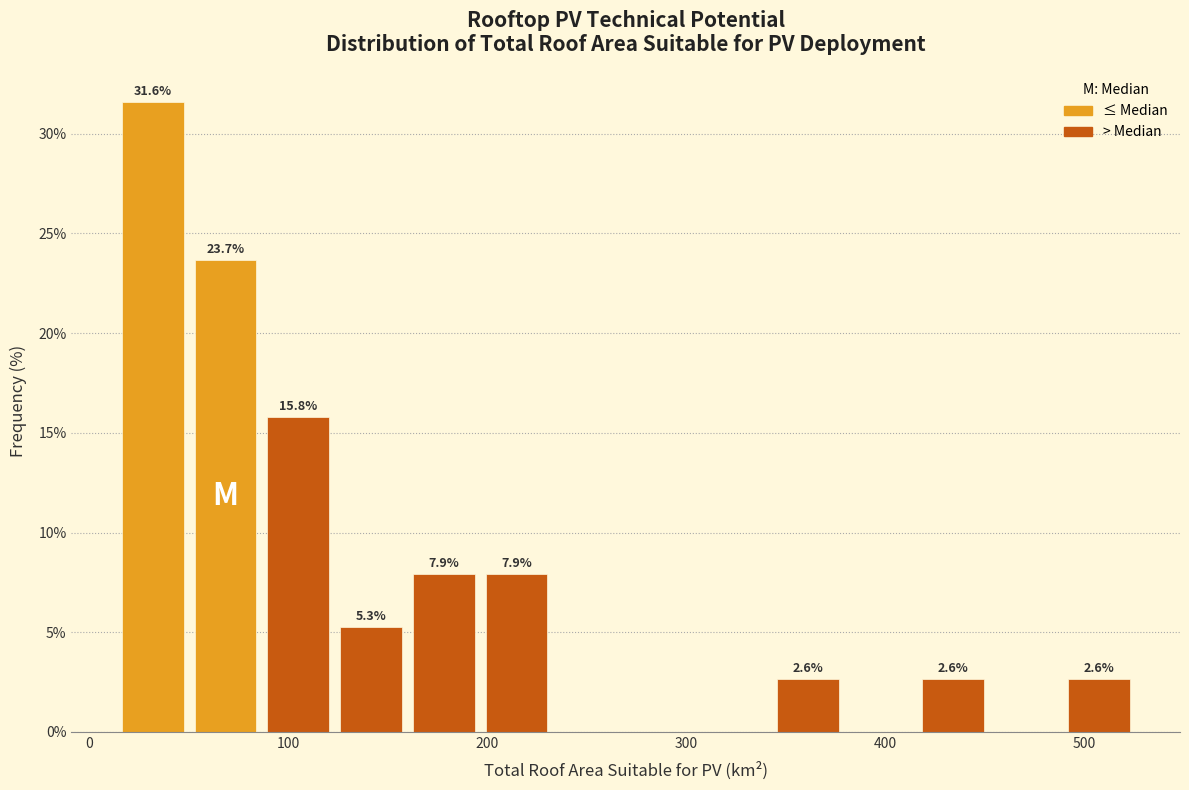

Read against the x-axis, roughly where is the centre of the tallest bar?

30